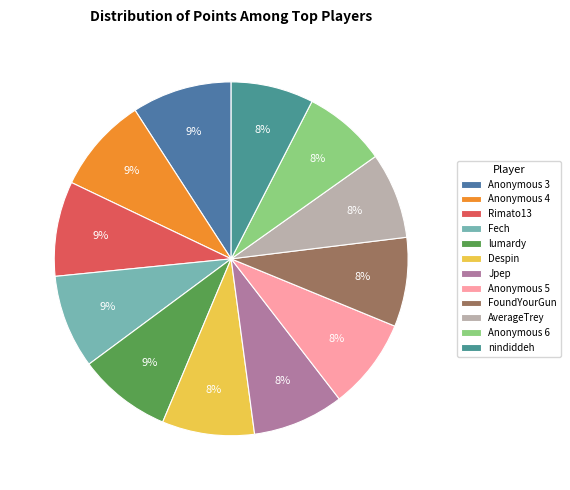

Combined, do Anonymous 6 and Anonymous 5 account for over 50%?

No